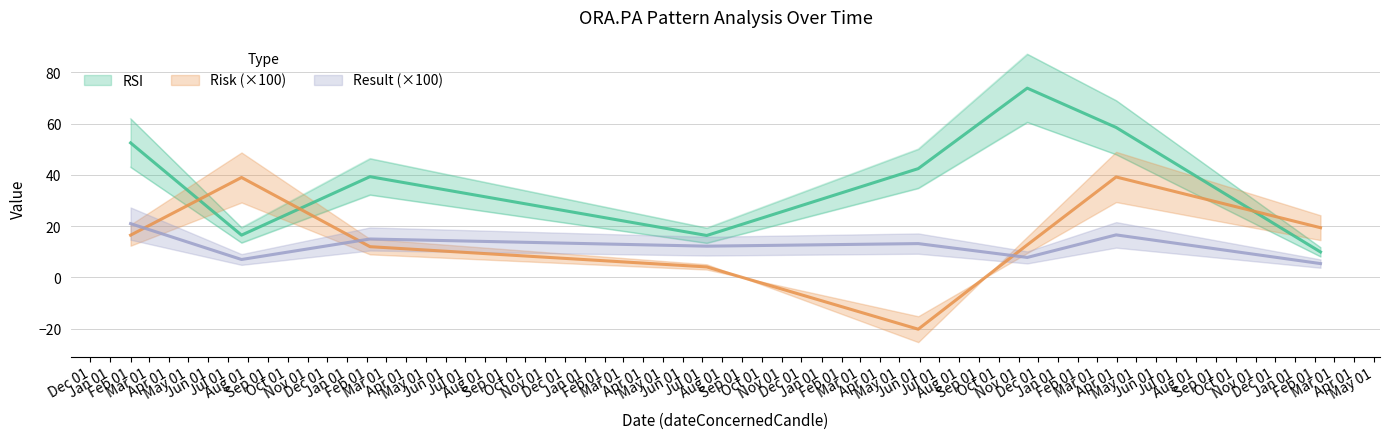

True or false: RSI and result_val cross at least once.

False